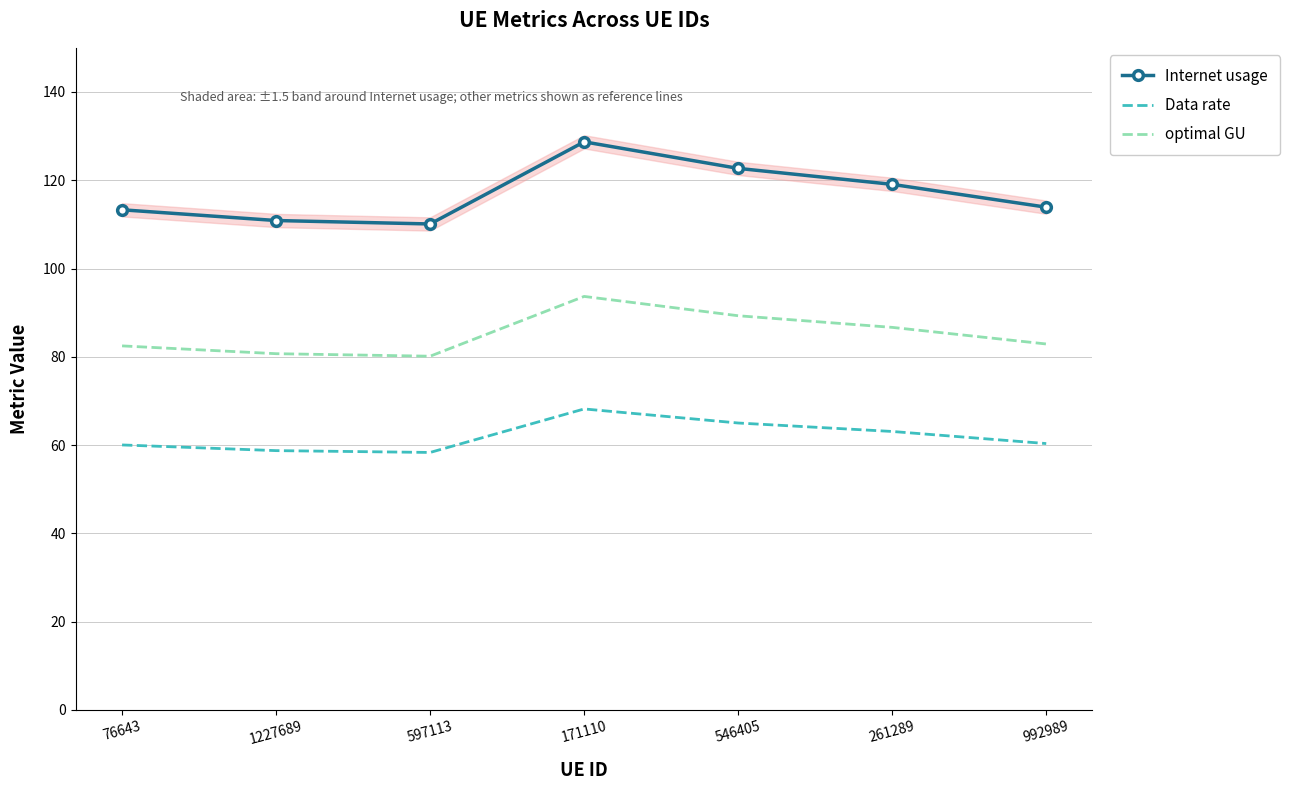

At how many categories does at least one series exceed 76?

7